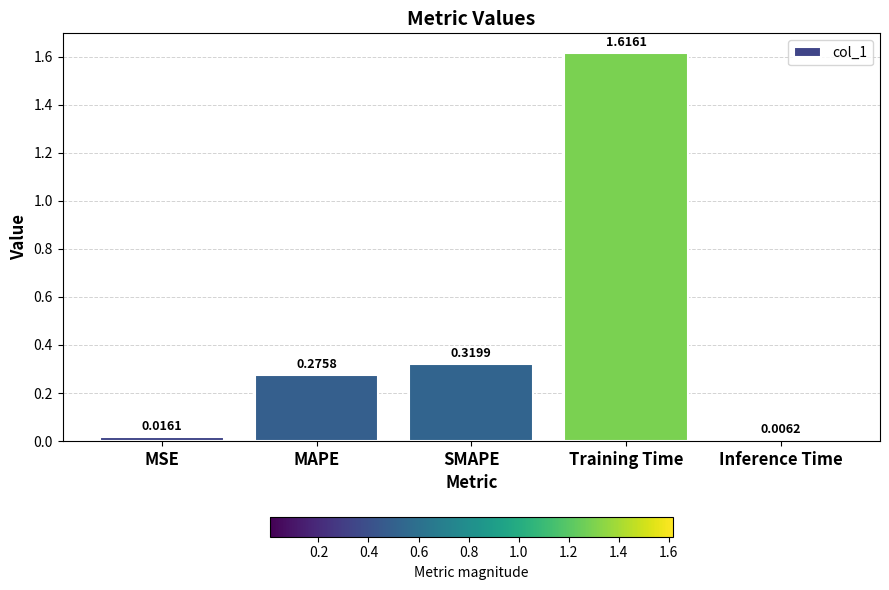

What position from the left is MAPE?

2